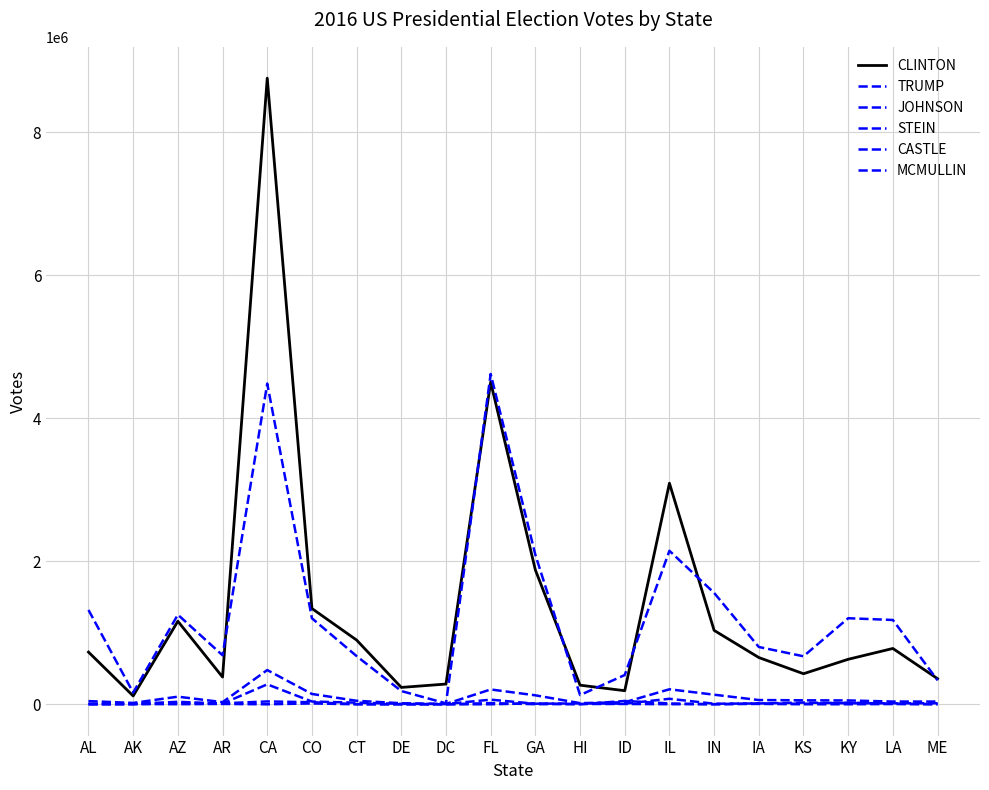

At which category does JOHNSON reach its first local valley?

AK